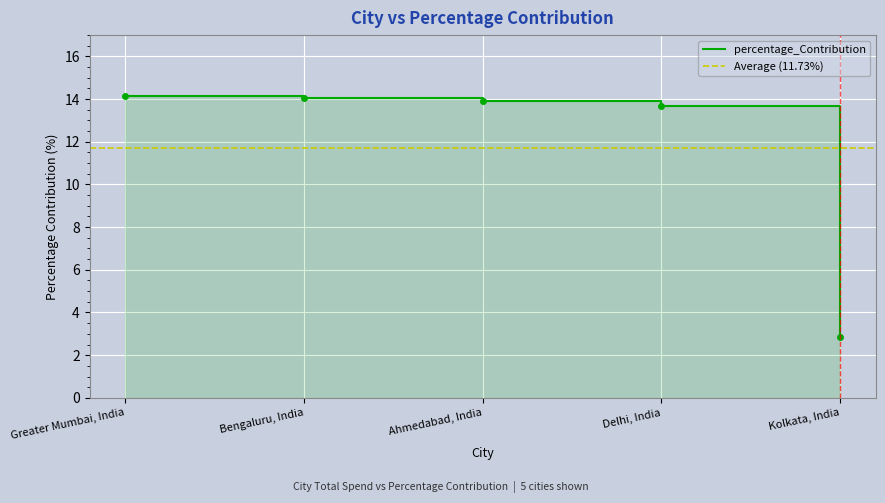

What is the label of the 1st point from the left?

Greater Mumbai, India